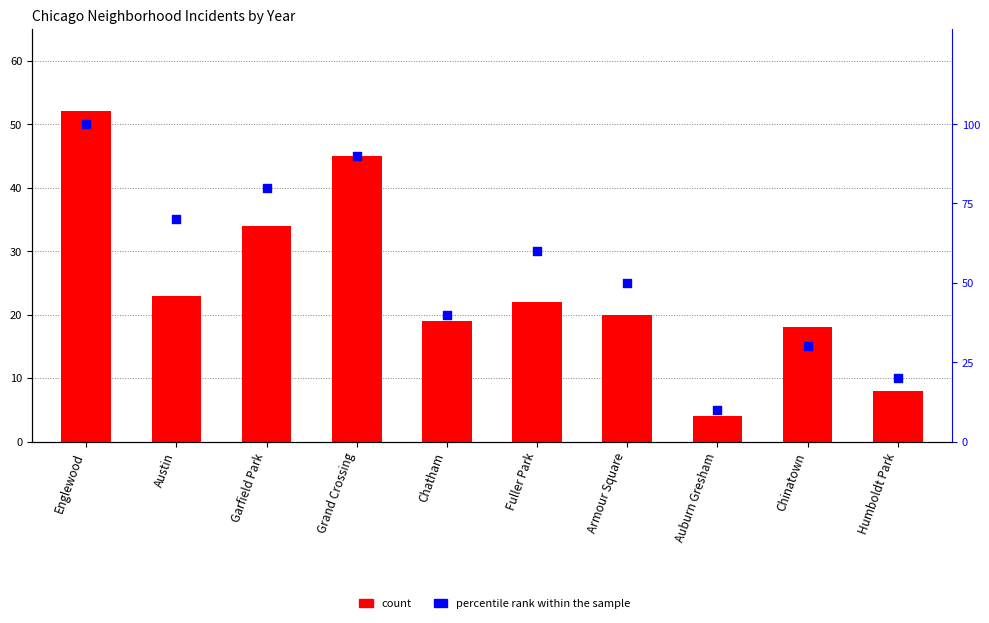

Which series reaches the minimum Y coordinate?

count